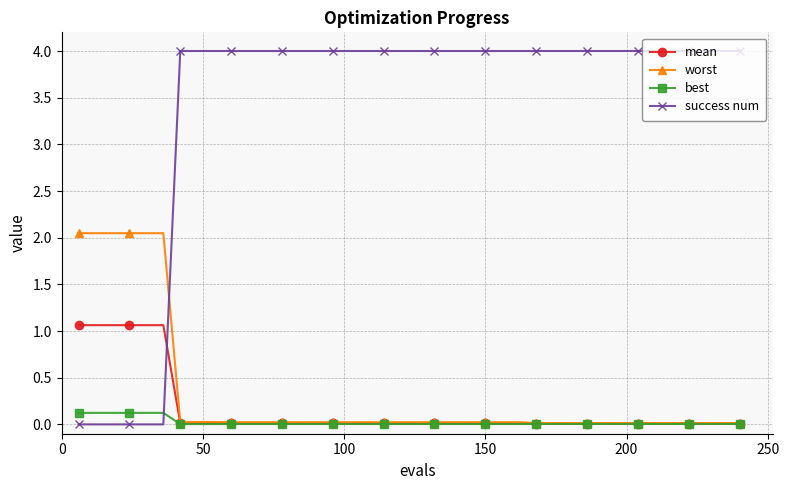

How many intersections are there between success num and mean?

1